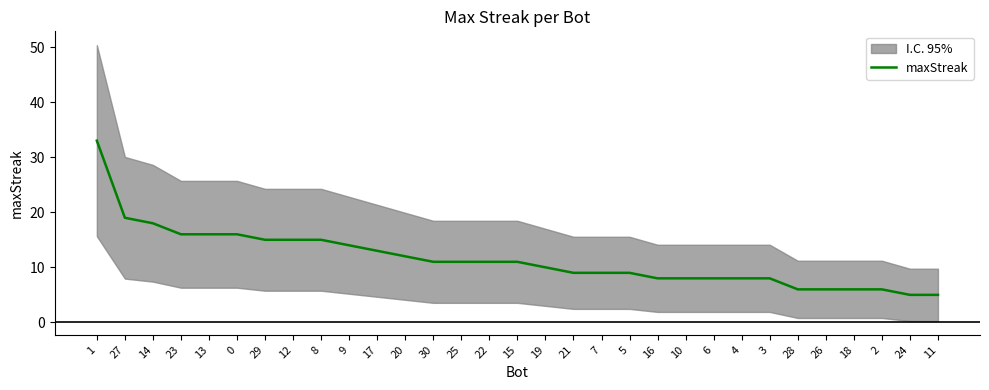

Does the chart display data point markers on the line(s)?

No